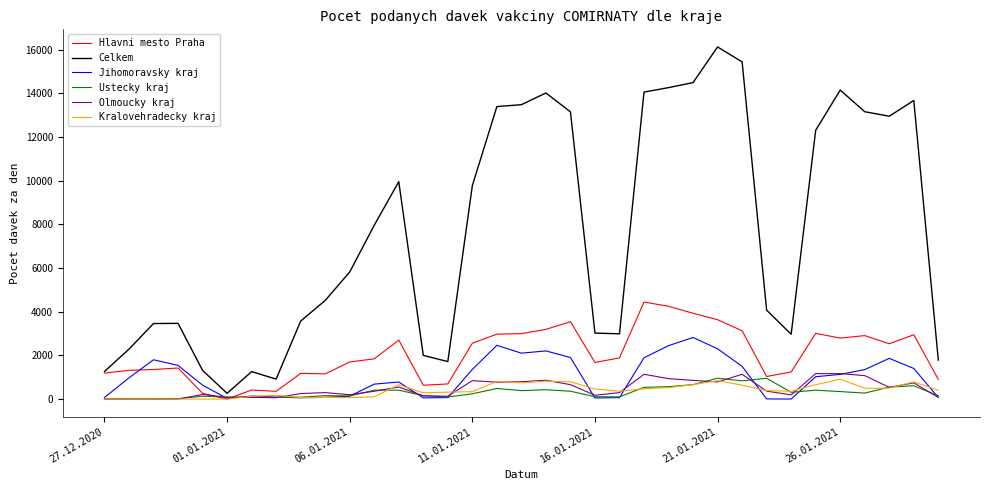

Which series has the largest total across all categories?

Celkem